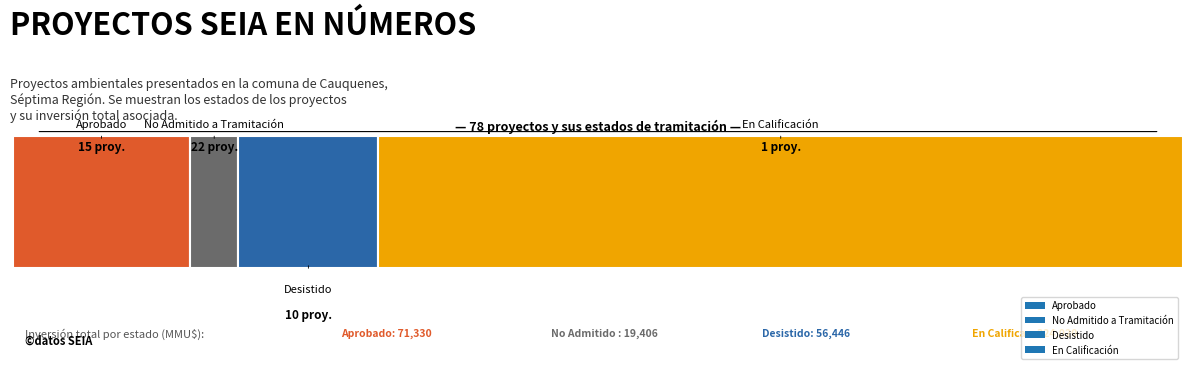

Rank the categories by value from highest to lowest.

No Admitido a Tramitación, Aprobado, Desistido, En Calificación